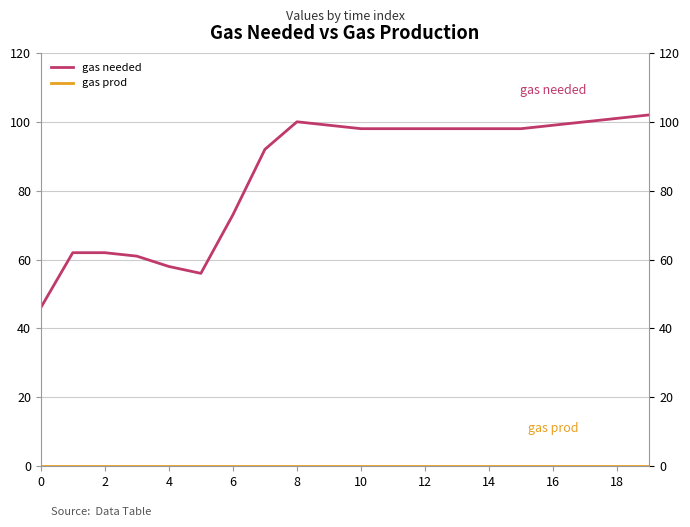

At 2, list the series in order from smallest to largest.

gas prod, gas needed